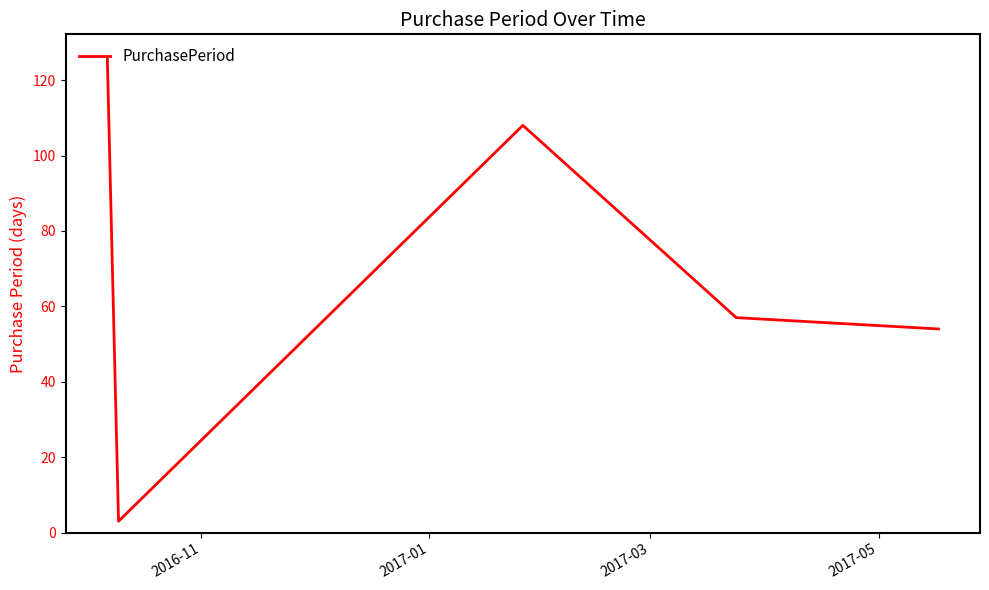

What is the maximum value shown in the chart?

126